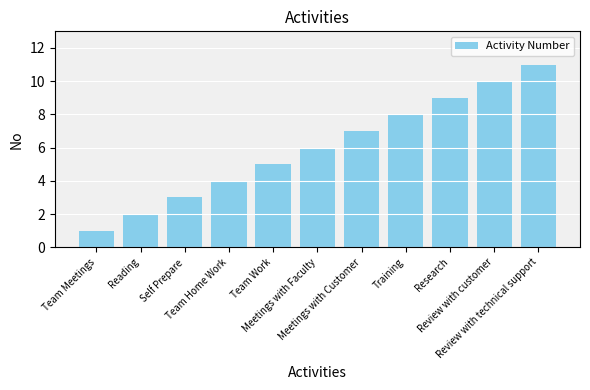

True or false: the data shows 11 at Review with technical support.

True